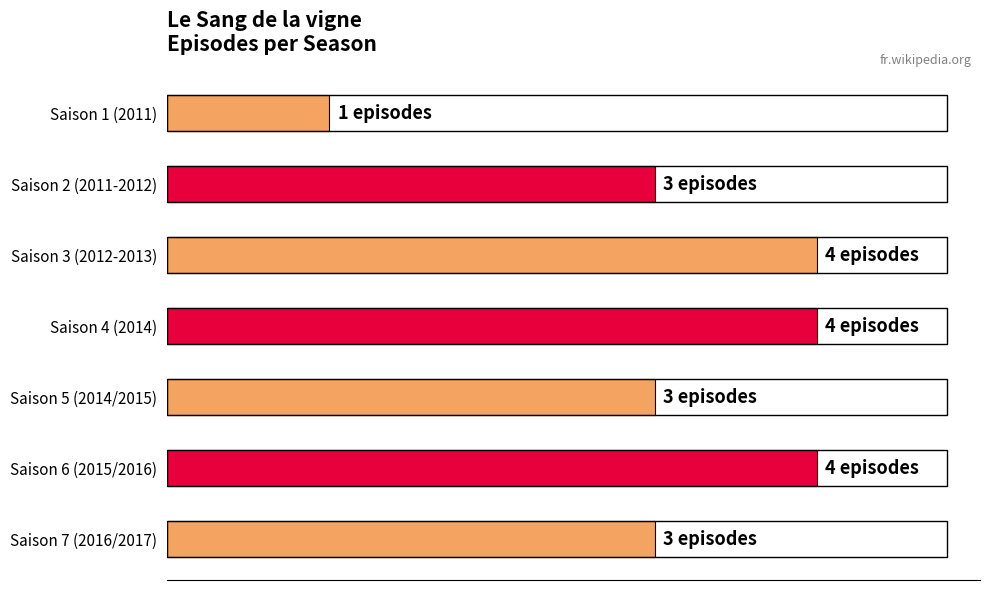

How many series are shown in this chart?

1